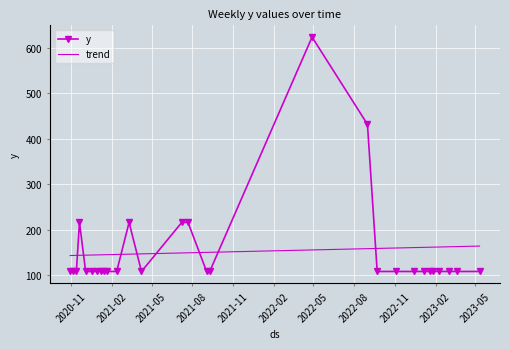

List the labels in order of value, smallest first.

2020-10-29, 2020-11-05, 2020-11-12, 2020-12-03, 2020-12-17, 2020-12-29, 2021-01-07, 2021-01-14, 2021-01-21, 2021-02-11, 2021-04-08, 2021-09-02, 2021-09-09, 2022-09-22, 2022-11-03, 2022-12-15, 2023-01-05, 2023-01-19, 2023-01-26, 2023-02-09, 2023-03-02, 2023-03-21, 2023-05-11, 2020-11-19, 2021-03-11, 2021-07-08, 2021-07-22, 2022-08-31, 2022-04-28